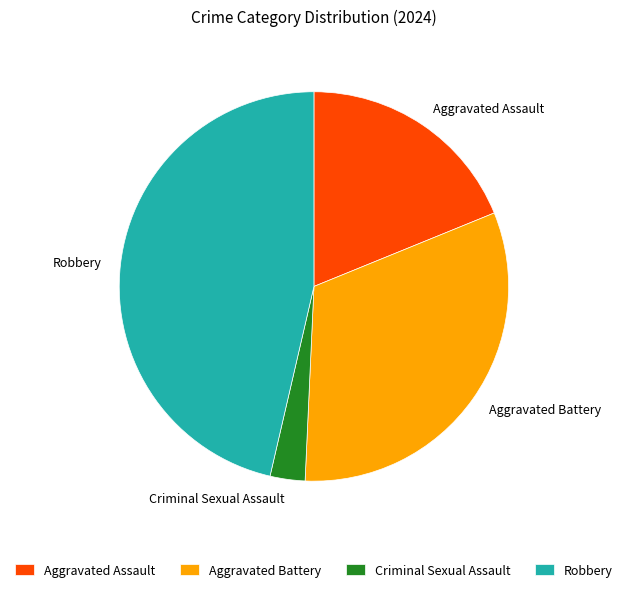

Which category has the biggest portion of the pie?

Robbery